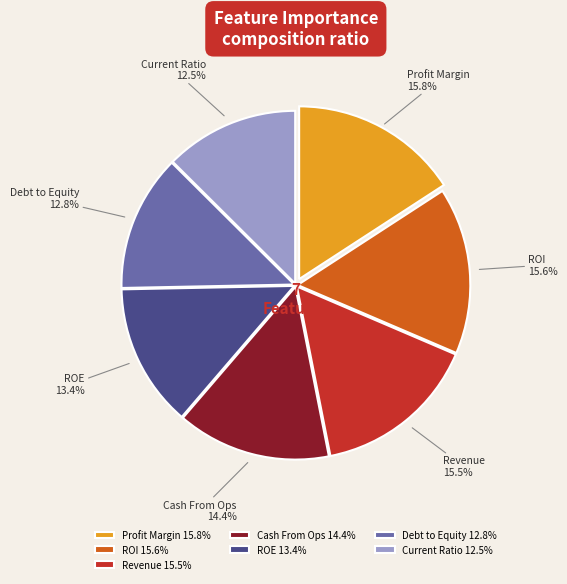

Combined, what portion of the pie is Profit Margin and Revenue?

31.3%